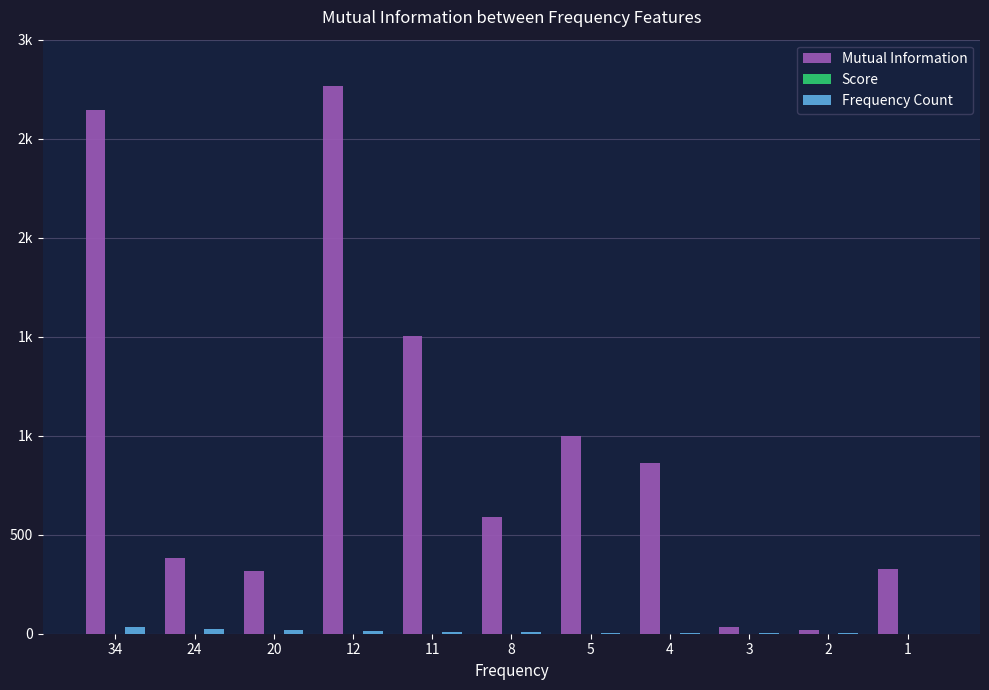

Which series changed the most between 34 and 11?

Mutual Information